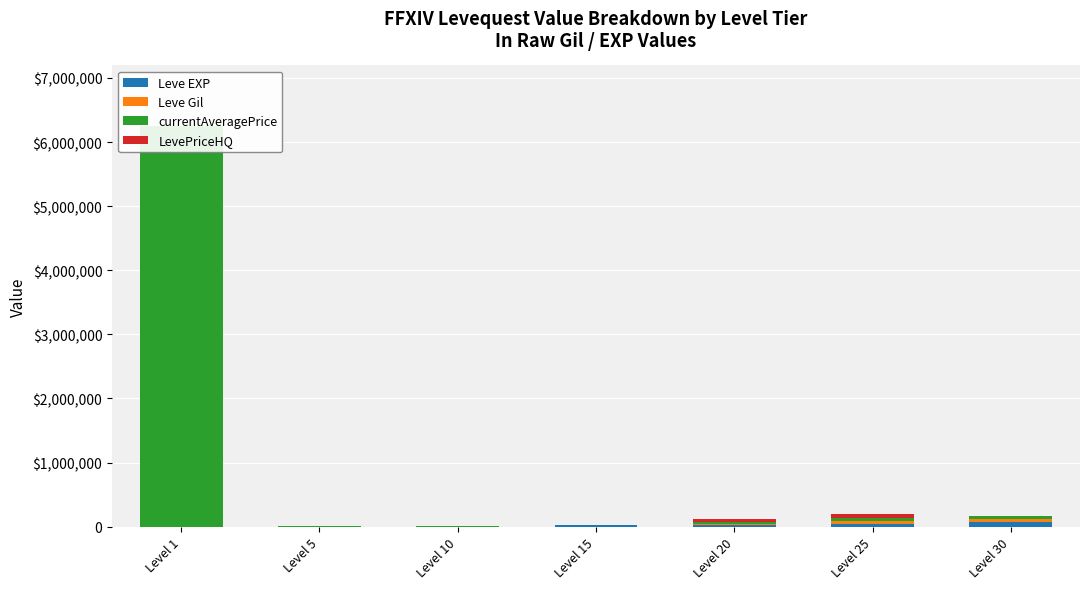

How many bars are there in total?

28